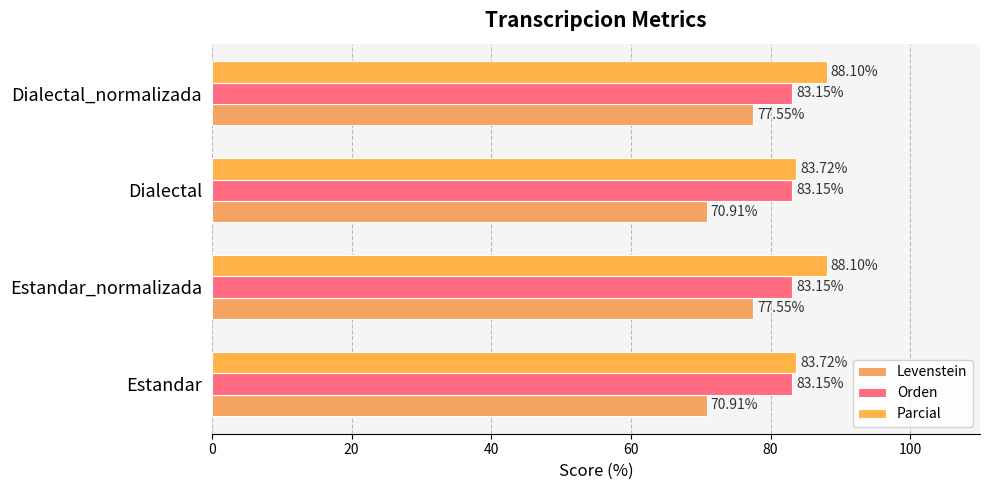

What is the sum of all Orden values?

332.6